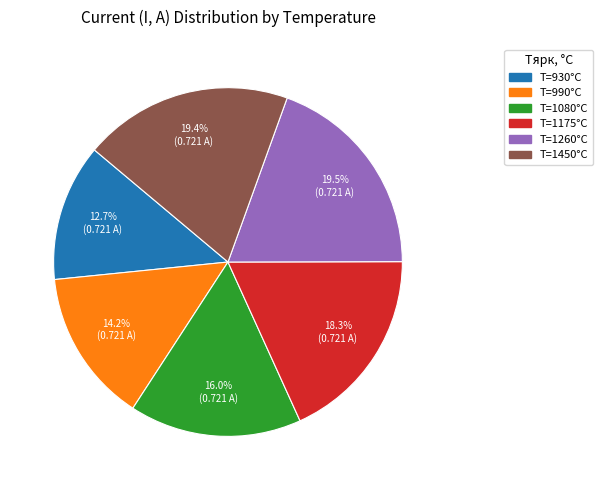

Does any single category account for the majority?

No